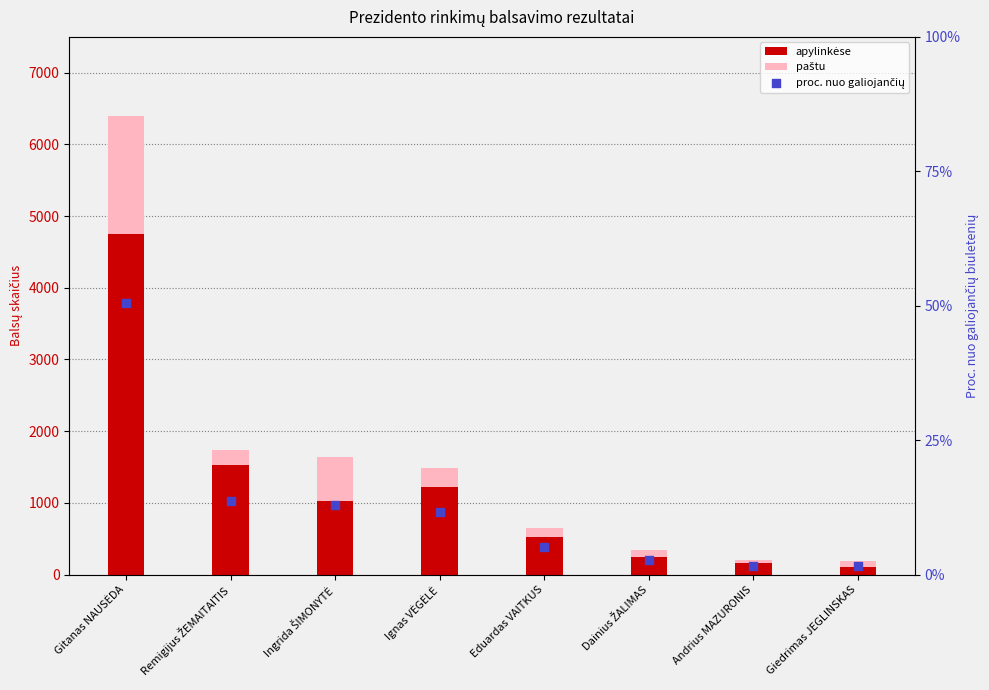

Which series contains the lowest Y value?

proc. nuo galiojančių